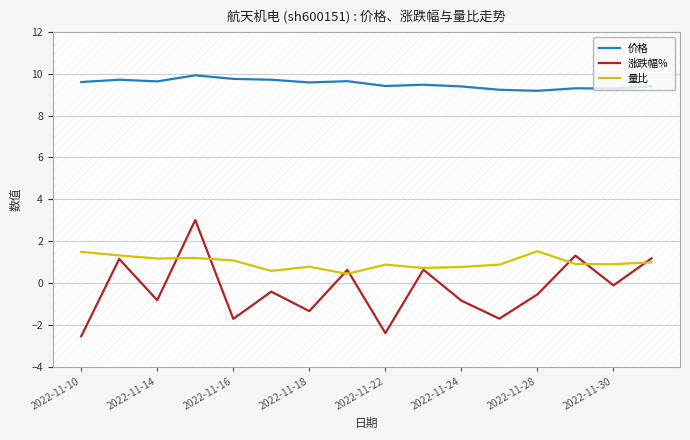

Which series has the largest range (max minus min)?

涨跌幅%